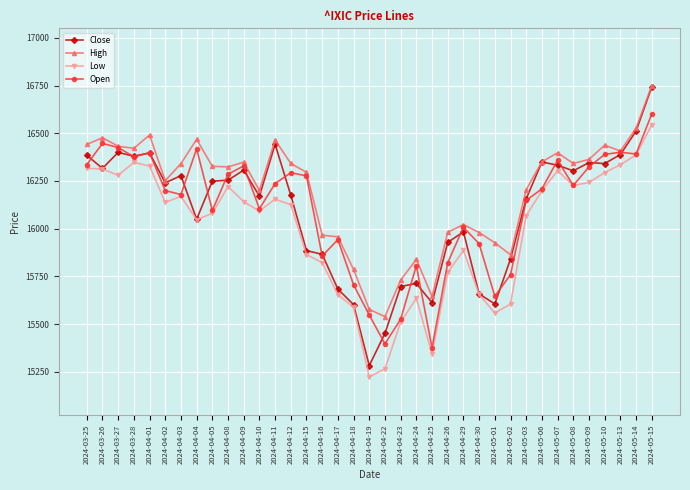

What position from the left is 2024-04-30?

26